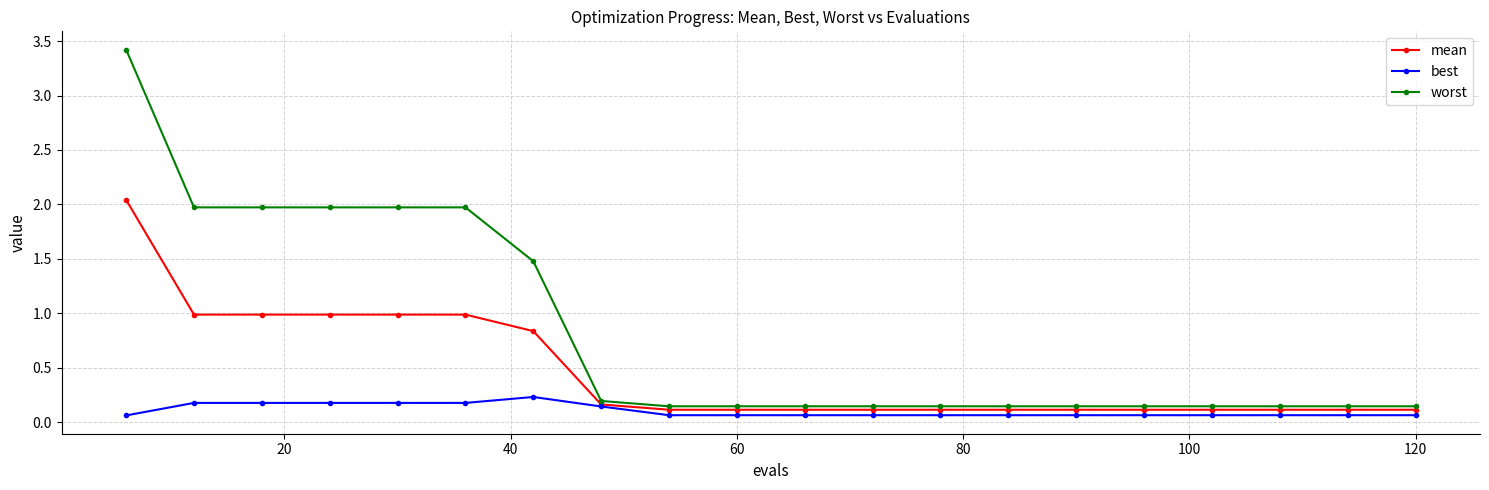

Does the chart display data point markers on the line(s)?

Yes